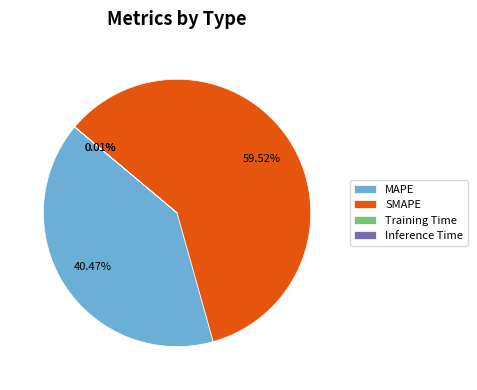

The MAPE slice represents 40% of the pie. True or false?

True